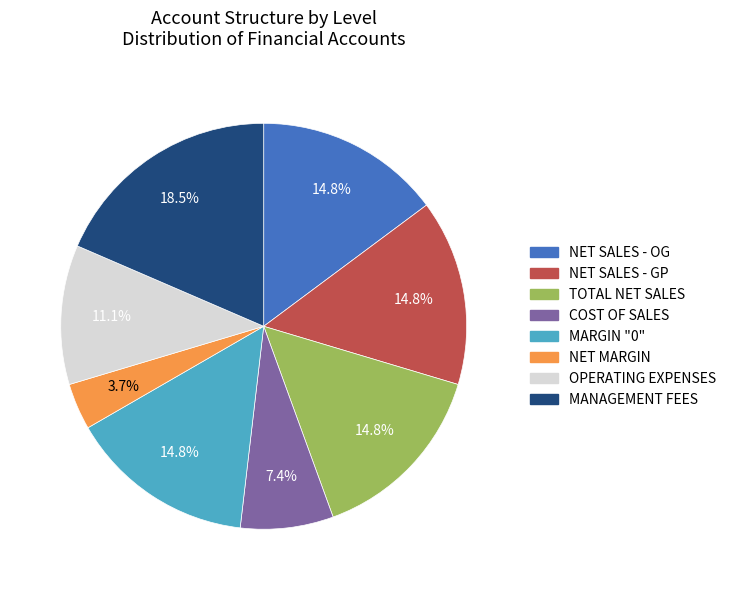

Count the number of slices in the pie.

8